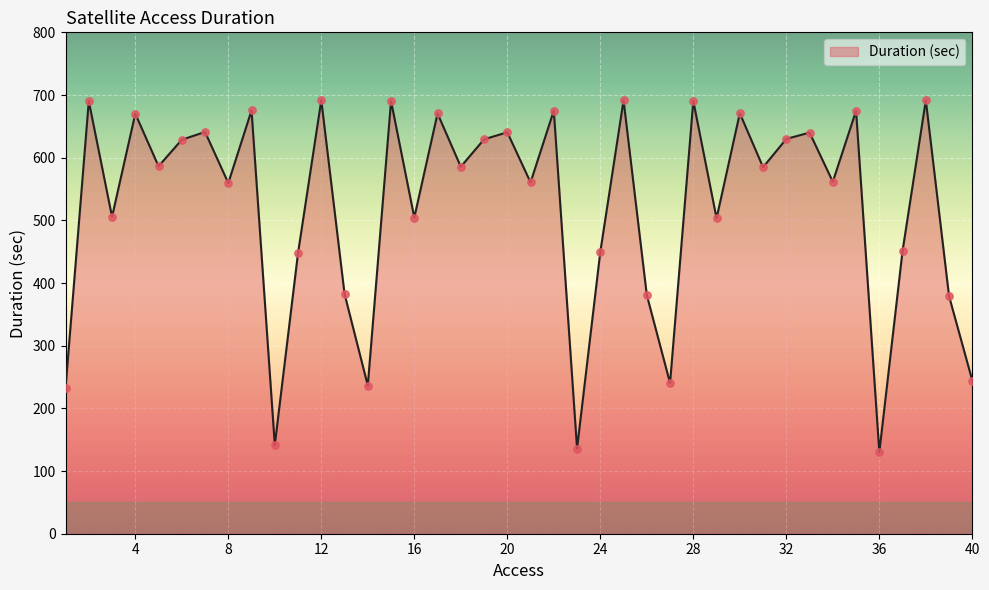

What is the maximum value shown in the chart?

691.7